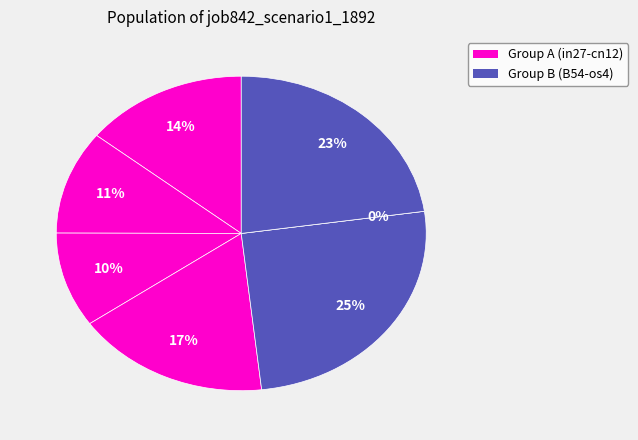

Does os4 represent more than half of the total?

No